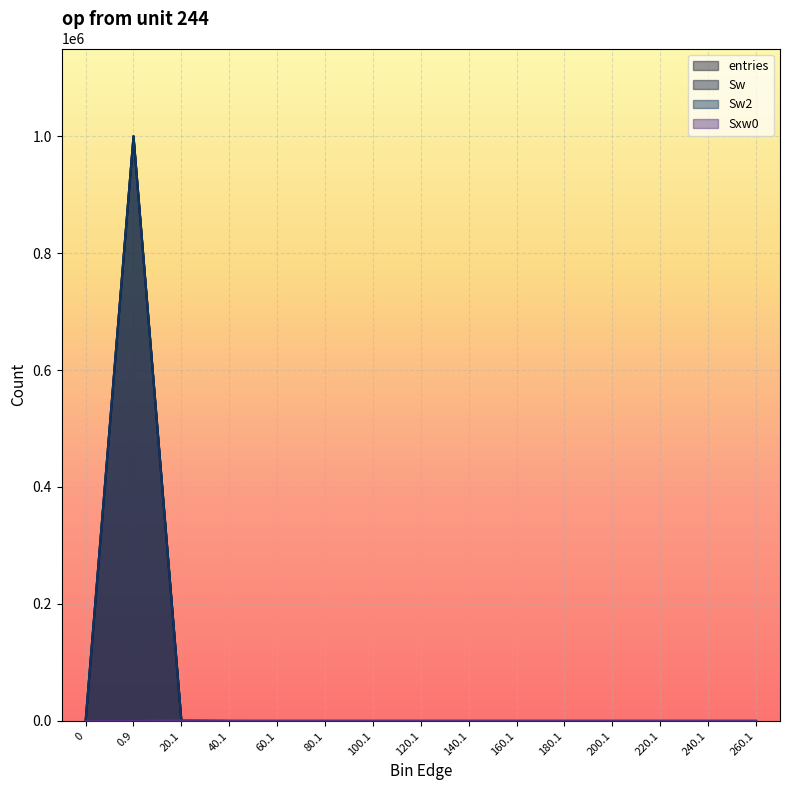

At which category does Sw reach its first local valley?

60.1